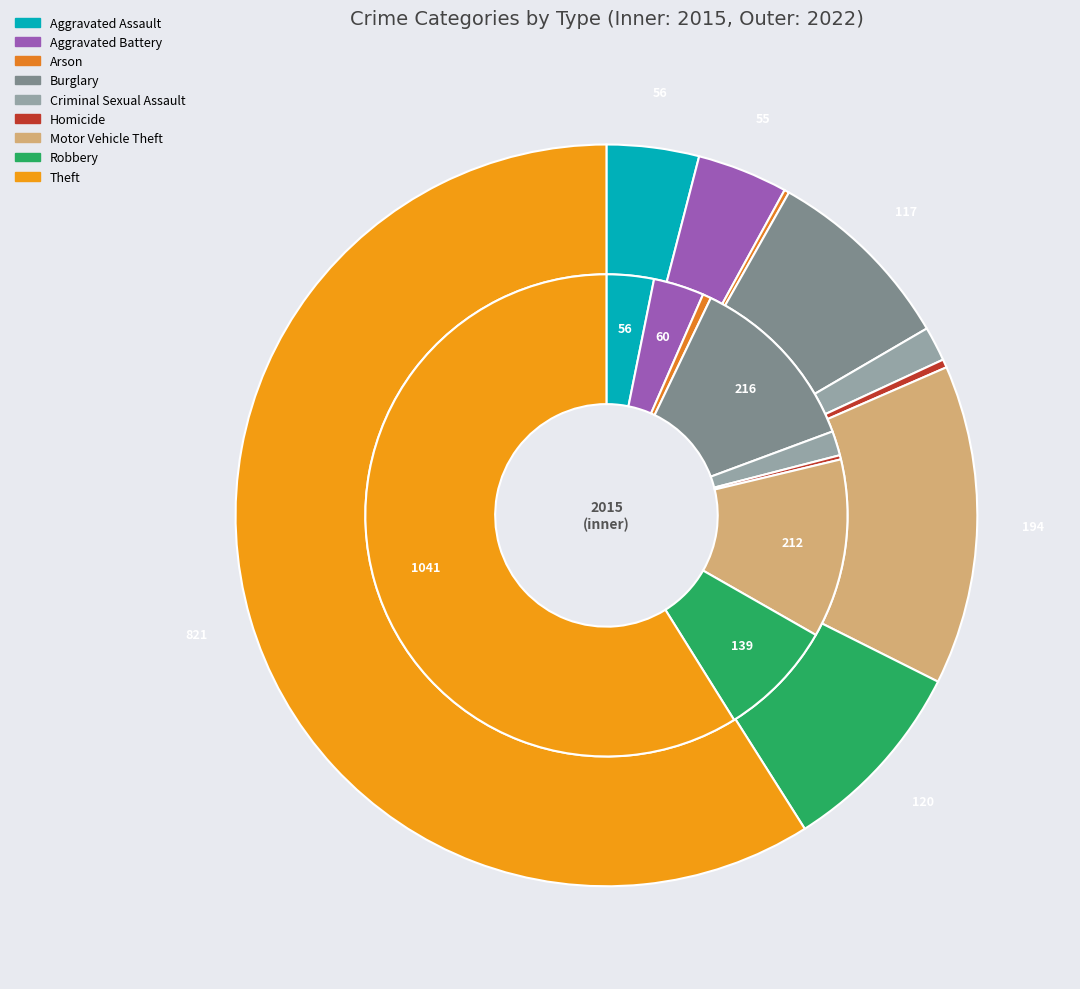

Does 5 represent more than half of the total?

No